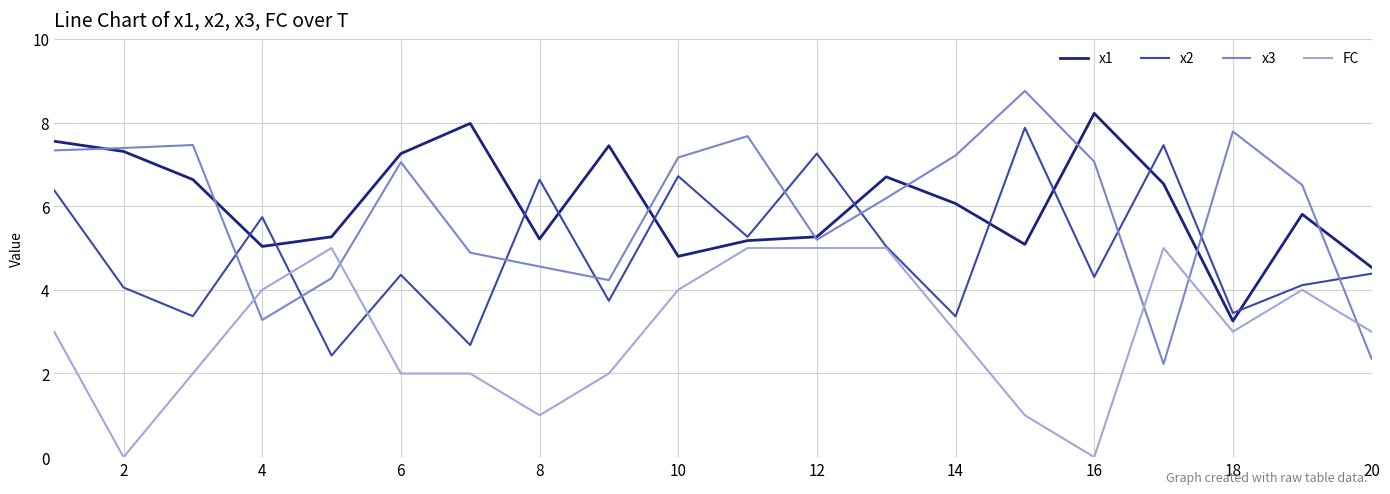

What is the maximum value shown in the chart?

8.8